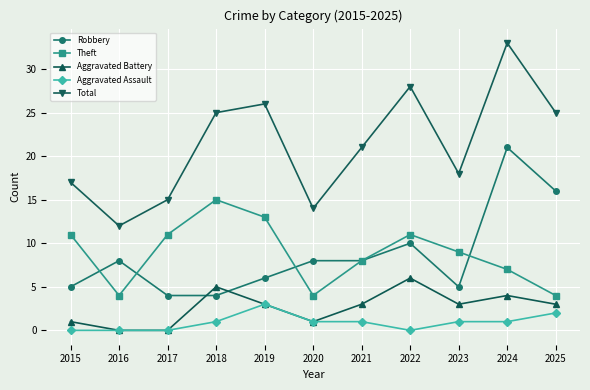

At which category does Robbery reach its first local peak?

2016